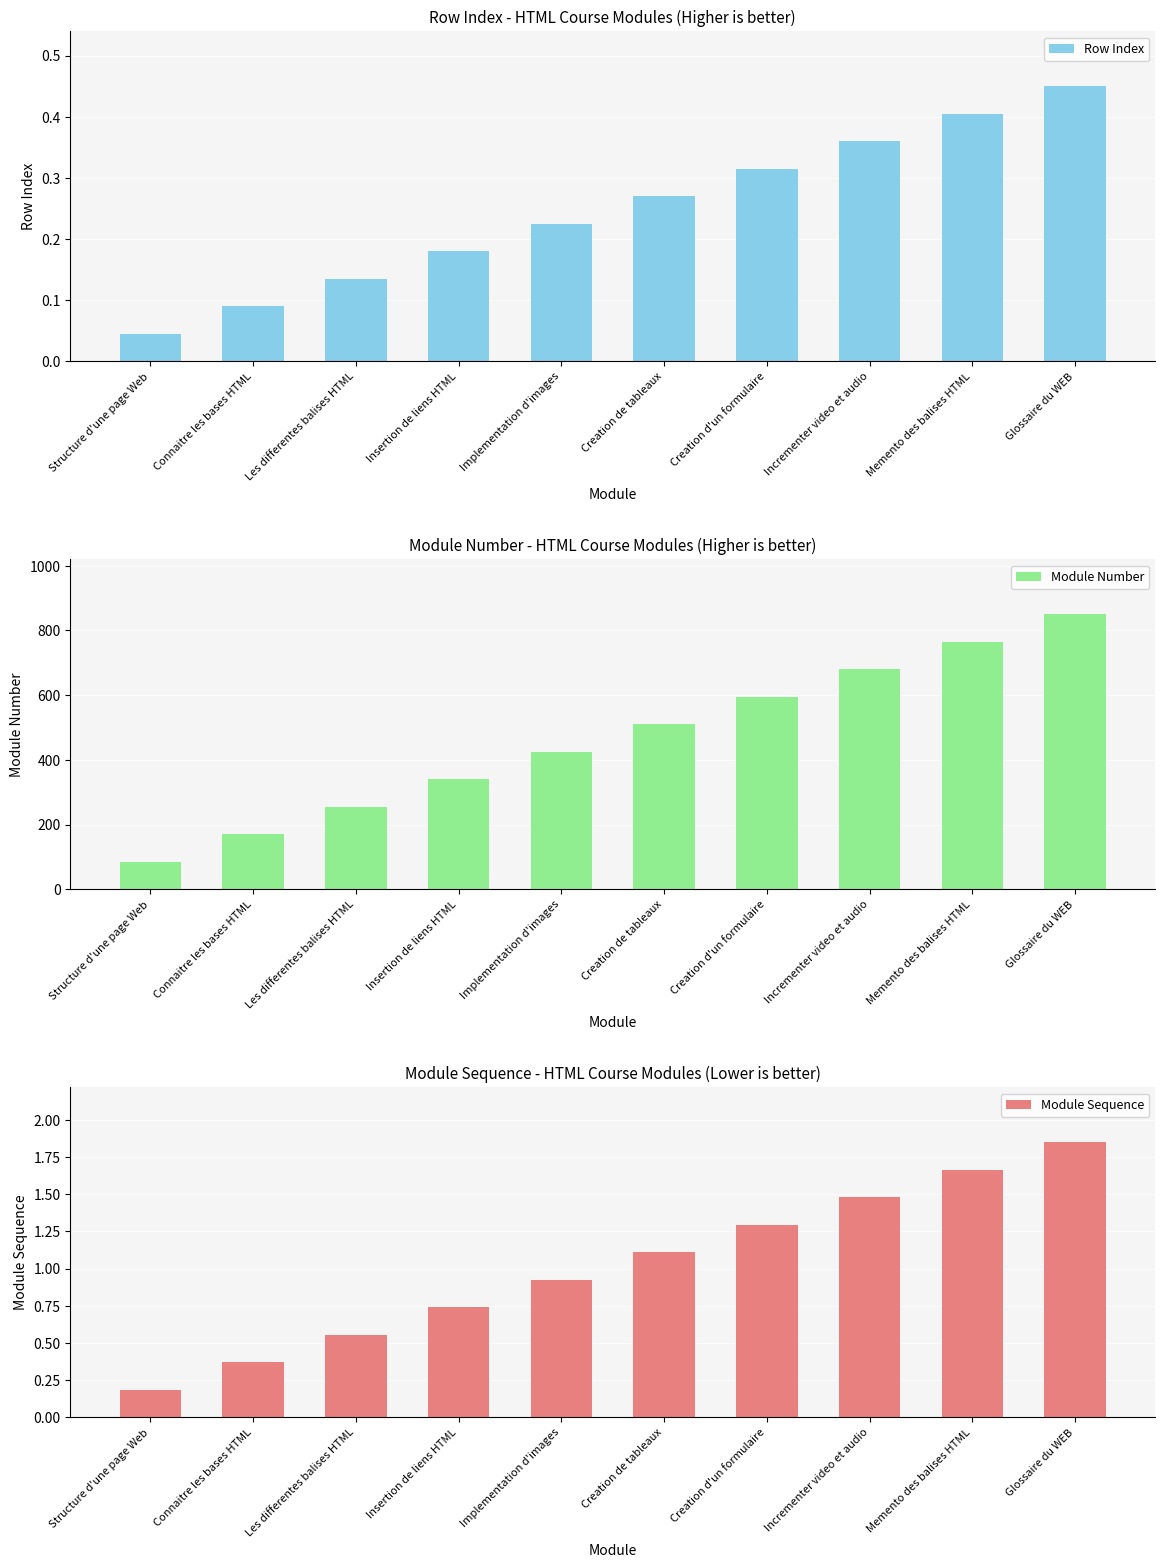

What is the difference between the Module Sequence values at Les differentes balises HTML and Connaitre les bases HTML?

0.2